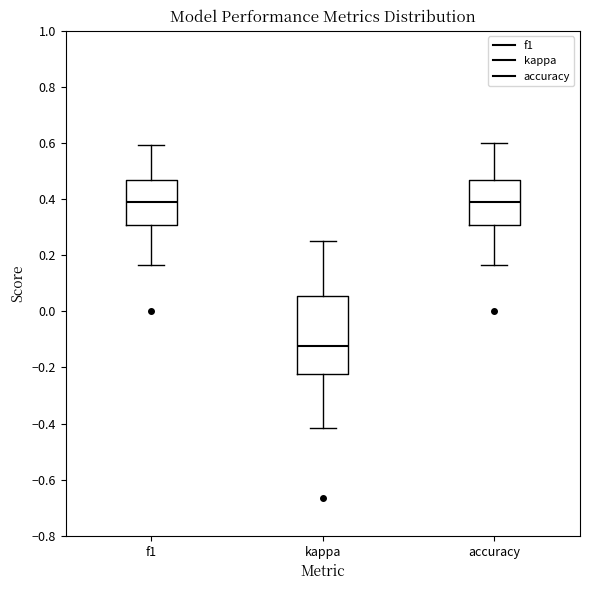

Reading left to right, transcribe this box plot: for each box, give where its median line is, the range the box spans, and where its two whiskers end, as read against the y-axis. The values are not printed on the chart, so give them approximately, as read against the axis.

f1: median 0.40, box 0.30 to 0.46, whiskers 0.16 to 0.60
kappa: median -0.12, box -0.22 to 0.06, whiskers -0.42 to 0.26
accuracy: median 0.40, box 0.30 to 0.46, whiskers 0.16 to 0.60